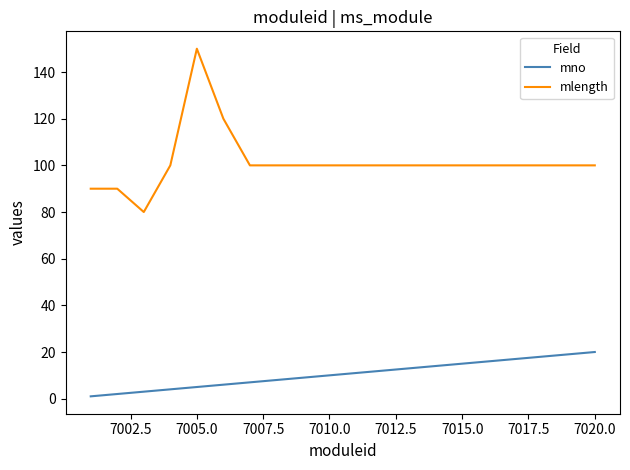

Which series has the largest total across all categories?

mlength